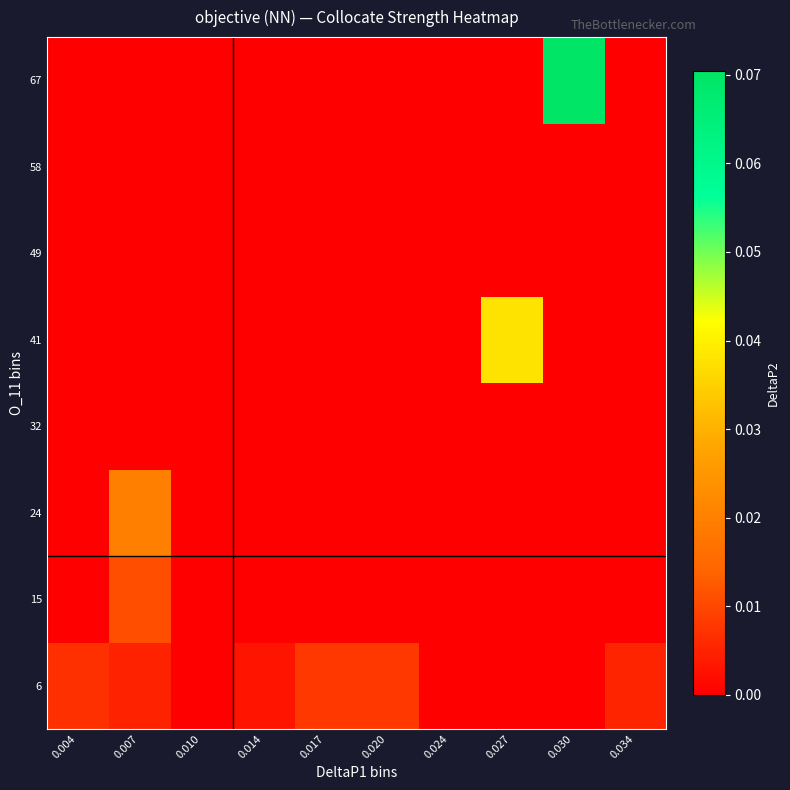

Reading left to right, what are all the values shown in this chart?

6: 0.004=0.0	0.007=0.0	0.010=0.0	0.014=0.0	0.017=0.0	0.020=0.0	0.024=0.0	0.027=0.0	0.030=0.0	0.034=0.0
15: 0.004=0.0	0.007=0.0	0.010=0.0	0.014=0.0	0.017=0.0	0.020=0.0	0.024=0.0	0.027=0.0	0.030=0.0	0.034=0.0
24: 0.004=0.0	0.007=0.0	0.010=0.0	0.014=0.0	0.017=0.0	0.020=0.0	0.024=0.0	0.027=0.0	0.030=0.0	0.034=0.0
32: 0.004=0.0	0.007=0.0	0.010=0.0	0.014=0.0	0.017=0.0	0.020=0.0	0.024=0.0	0.027=0.0	0.030=0.0	0.034=0.0
41: 0.004=0.0	0.007=0.0	0.010=0.0	0.014=0.0	0.017=0.0	0.020=0.0	0.024=0.0	0.027=0.0	0.030=0.0	0.034=0.0
49: 0.004=0.0	0.007=0.0	0.010=0.0	0.014=0.0	0.017=0.0	0.020=0.0	0.024=0.0	0.027=0.0	0.030=0.0	0.034=0.0
58: 0.004=0.0	0.007=0.0	0.010=0.0	0.014=0.0	0.017=0.0	0.020=0.0	0.024=0.0	0.027=0.0	0.030=0.0	0.034=0.0
67: 0.004=0.0	0.007=0.0	0.010=0.0	0.014=0.0	0.017=0.0	0.020=0.0	0.024=0.0	0.027=0.0	0.030=0.1	0.034=0.0